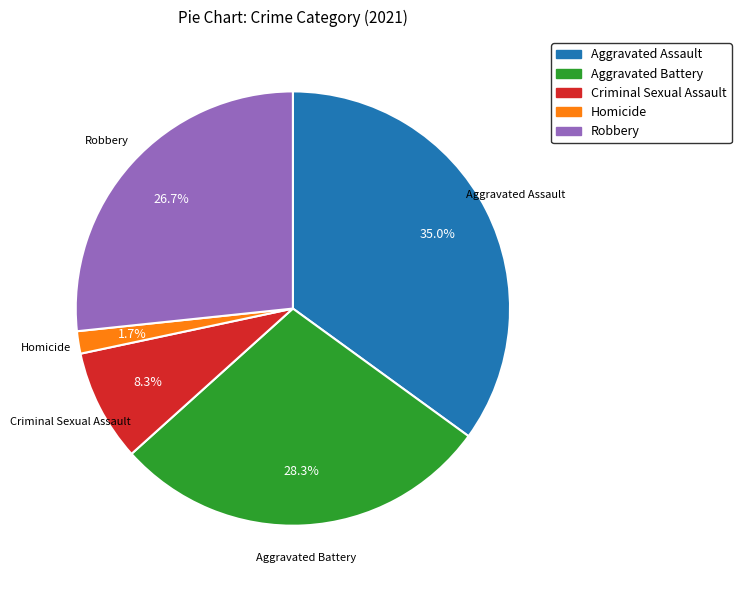

How many slices are in this pie chart?

5